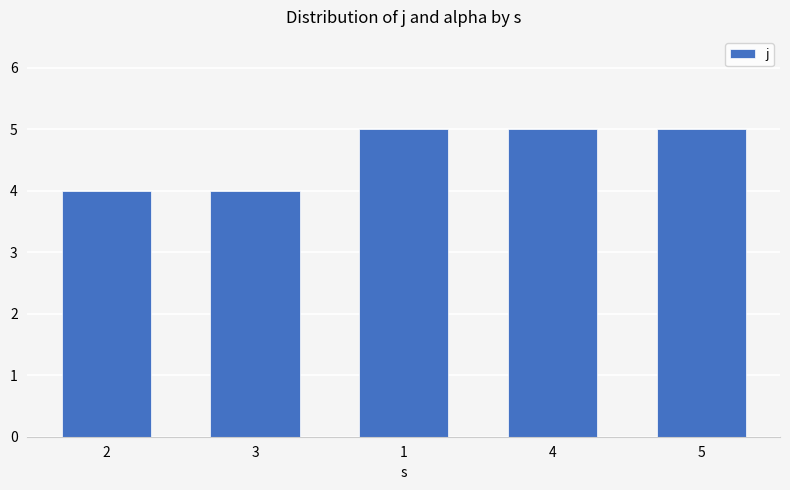

How many data points are less than 5?

2